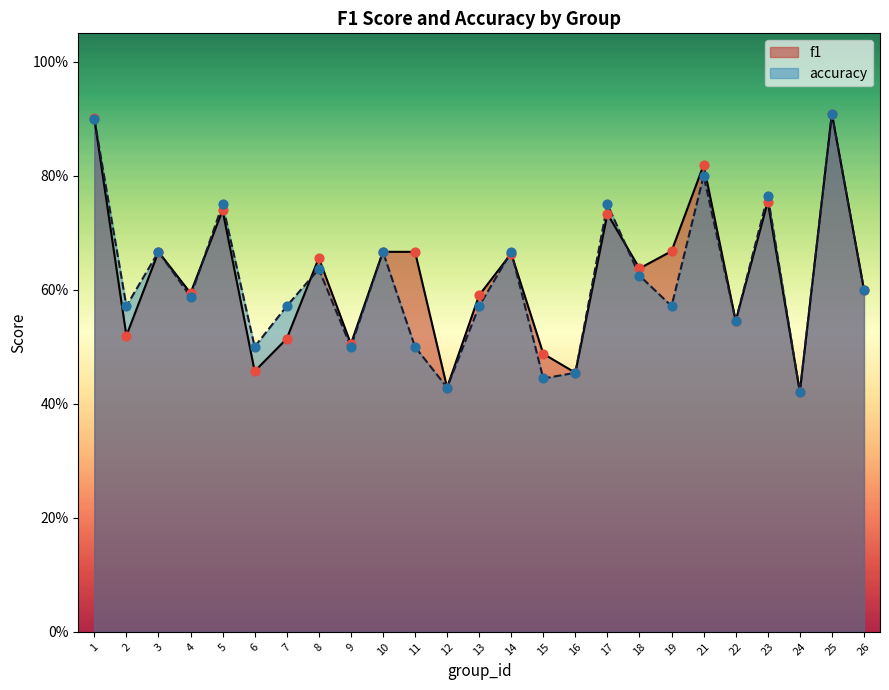

Which series has the widest spread of Y values?

f1